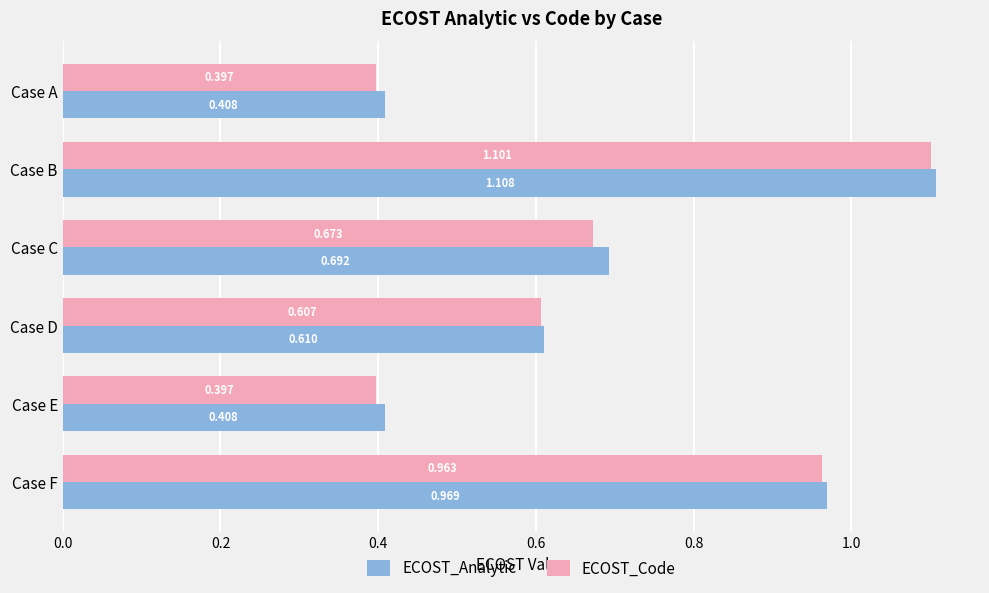

Which category has the highest value across all series?

Case B